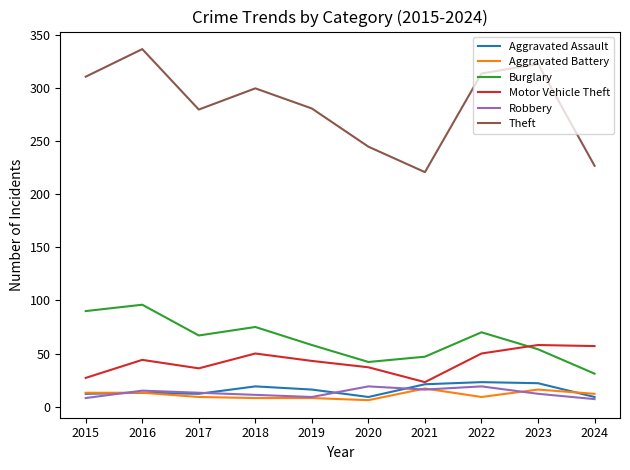

Which series has the largest total across all categories?

Theft